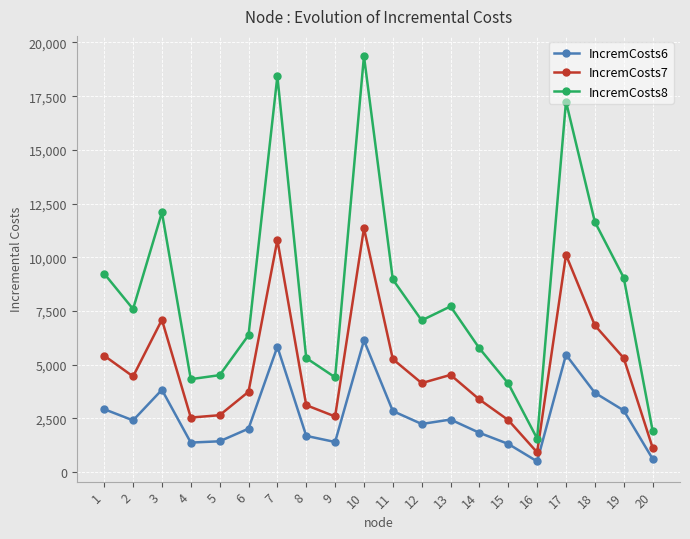

True or false: IncremCosts7 and IncremCosts8 intersect in this chart.

False